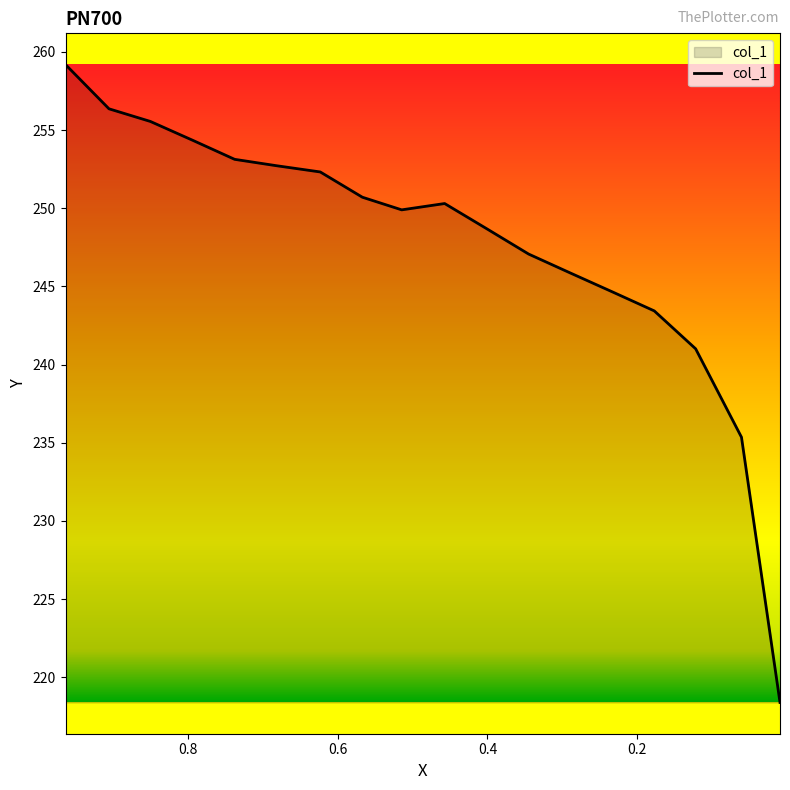

Which has a higher value, 0.5672 or 0.4008?

0.5672